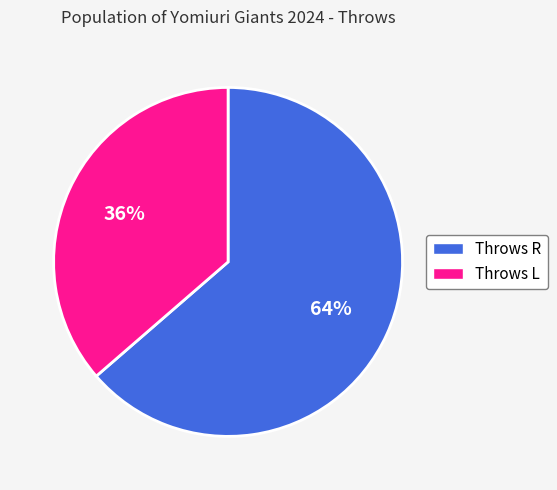

Do Throws L and Throws R together represent more than half of the pie?

Yes